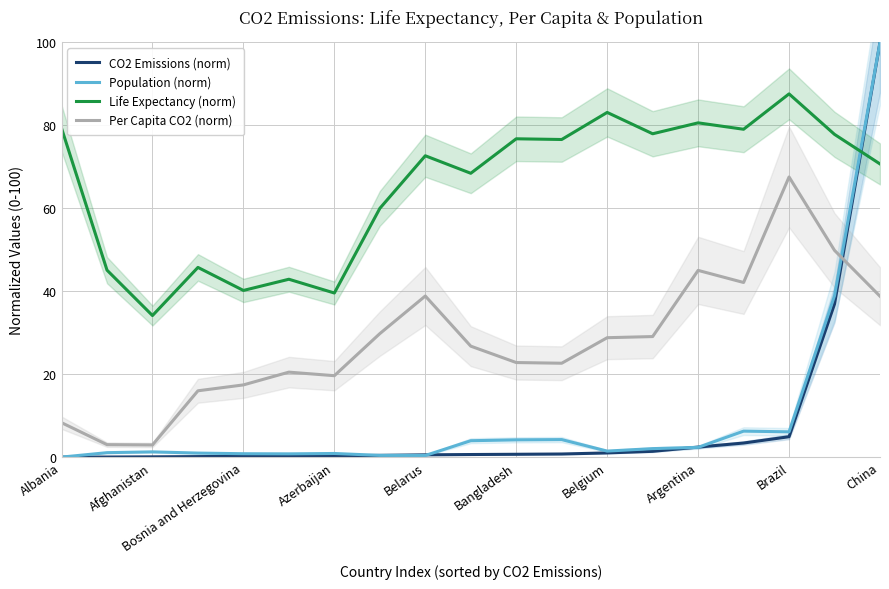

How many interior local peaks does the Life Expectancy (norm) series have?

7